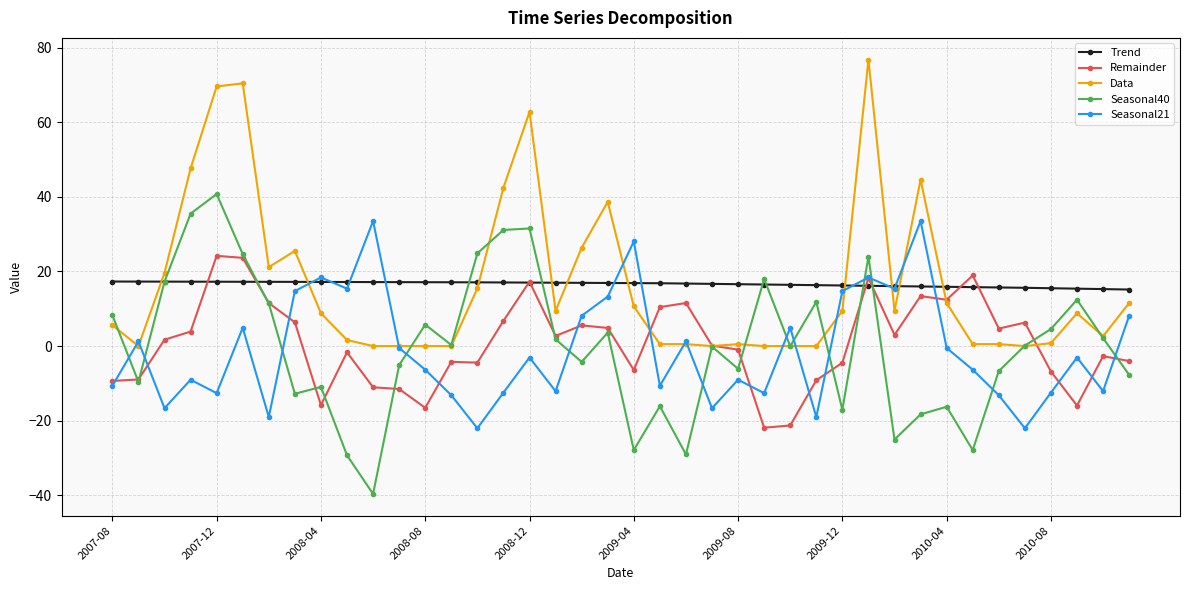

At how many categories does at least one series exceed 55?

4